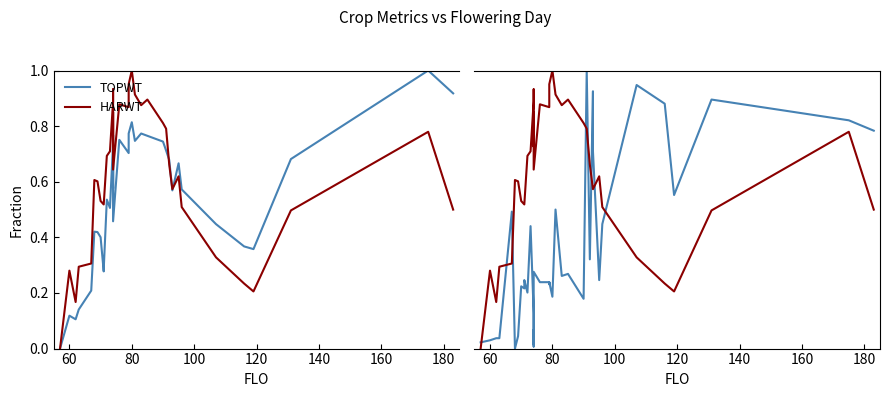

Which series changed the most between 160 and 23?

HARWT